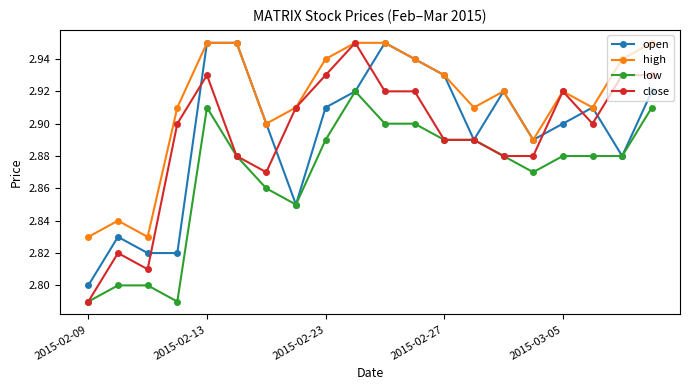

True or false: low and high cross at least once.

False